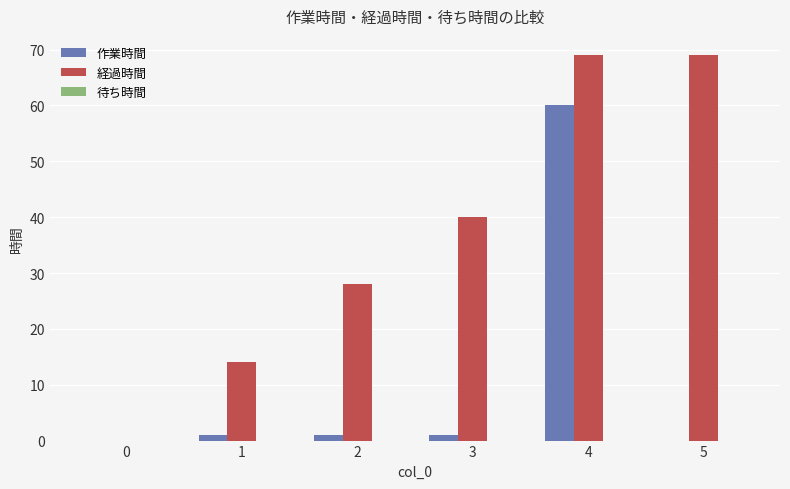

The 経過時間 series shows 30 at 5. True or false?

False